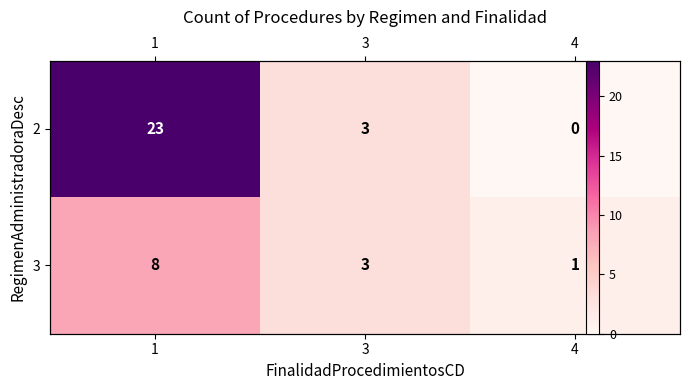

Rank the categories by row_0 value from lowest to highest.

4, 3, 1